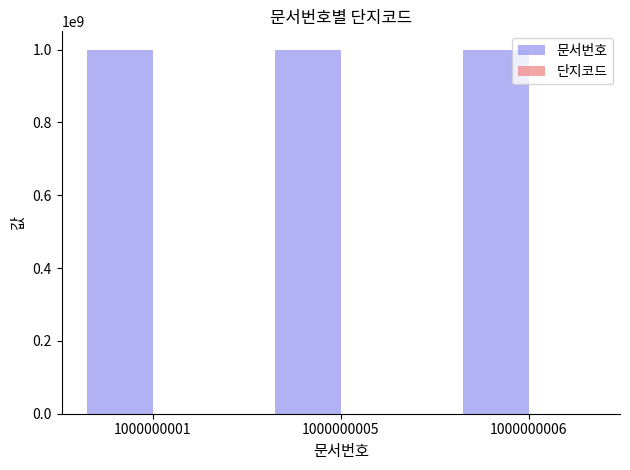

The value of 문서번호 at 1000000006 is 621862892. True or false?

False